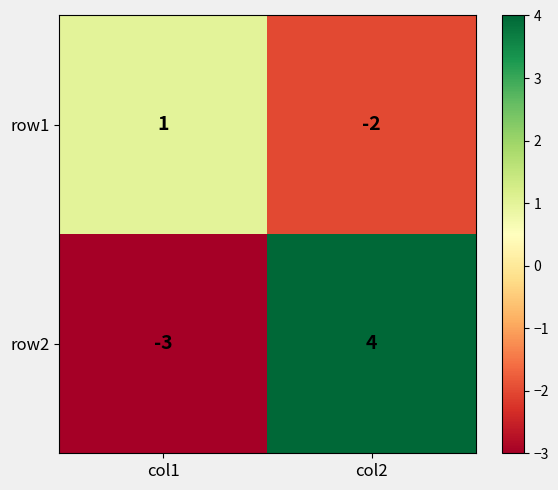

Reading left to right, extract all data points from this chart.

row1: col1=1	col2=-2
row2: col1=-3	col2=4